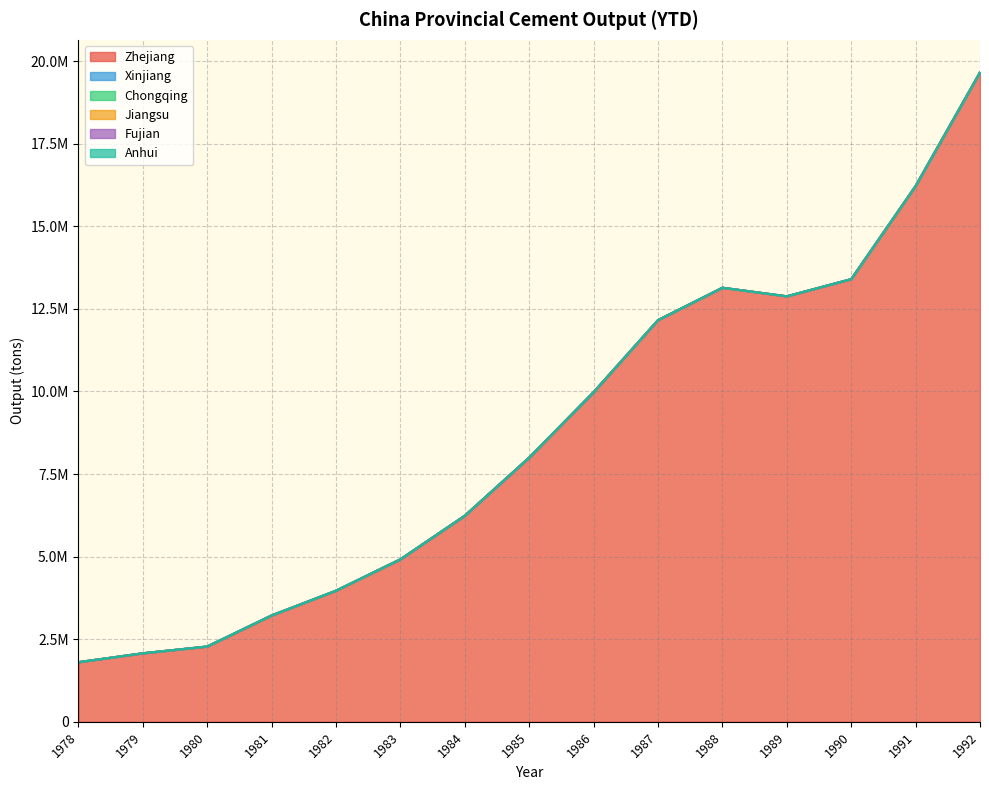

Does the chart have visible grid lines?

Yes